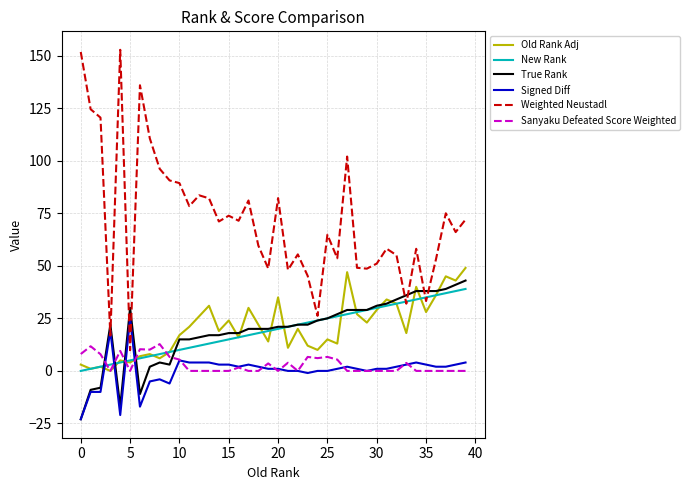

True or false: Weighted Neustadl has more than 1 points higher than both neighbors.

True